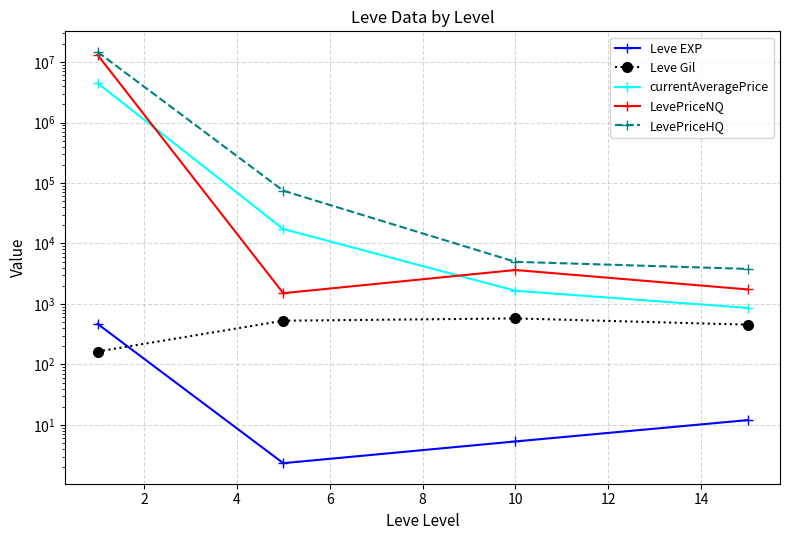

Between 4 and 6, which series saw the biggest shift?

LevePriceNQ